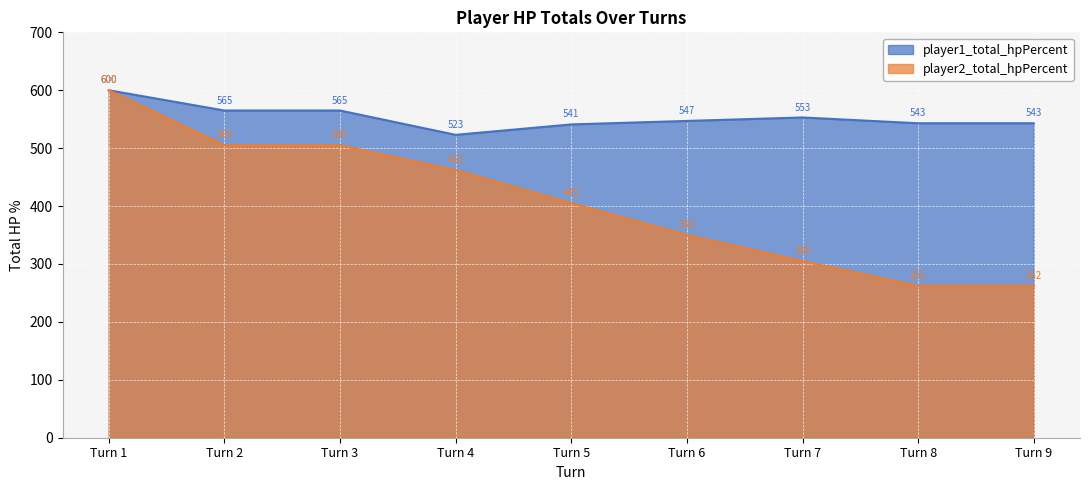

True or false: player1_total_hpPercent and player2_total_hpPercent intersect in this chart.

False